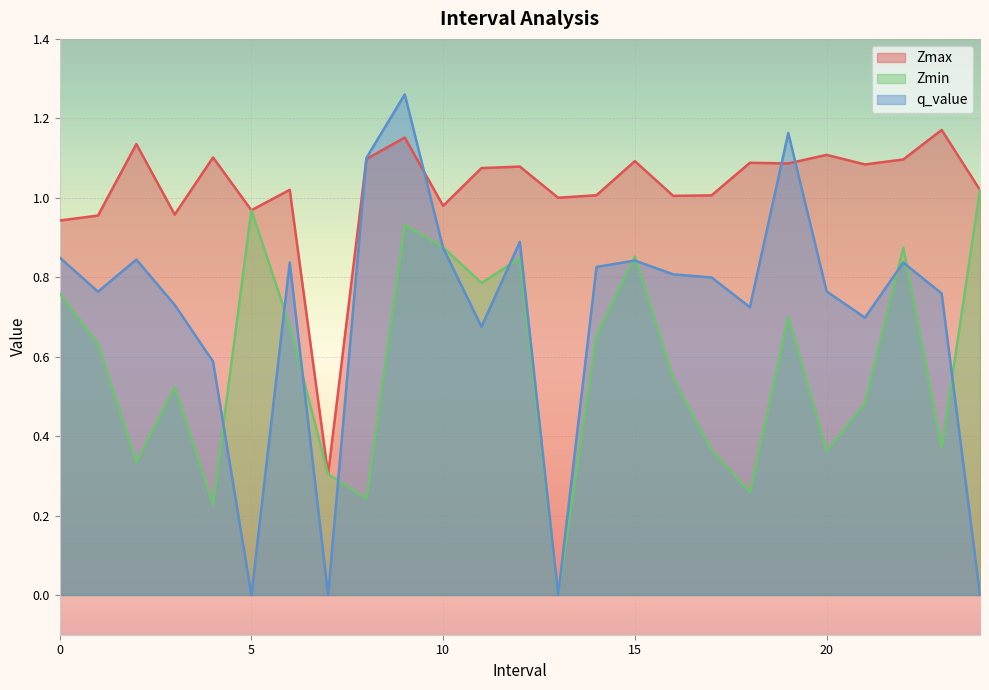

The value of Zmax at 0.0 is 0.9. True or false?

True